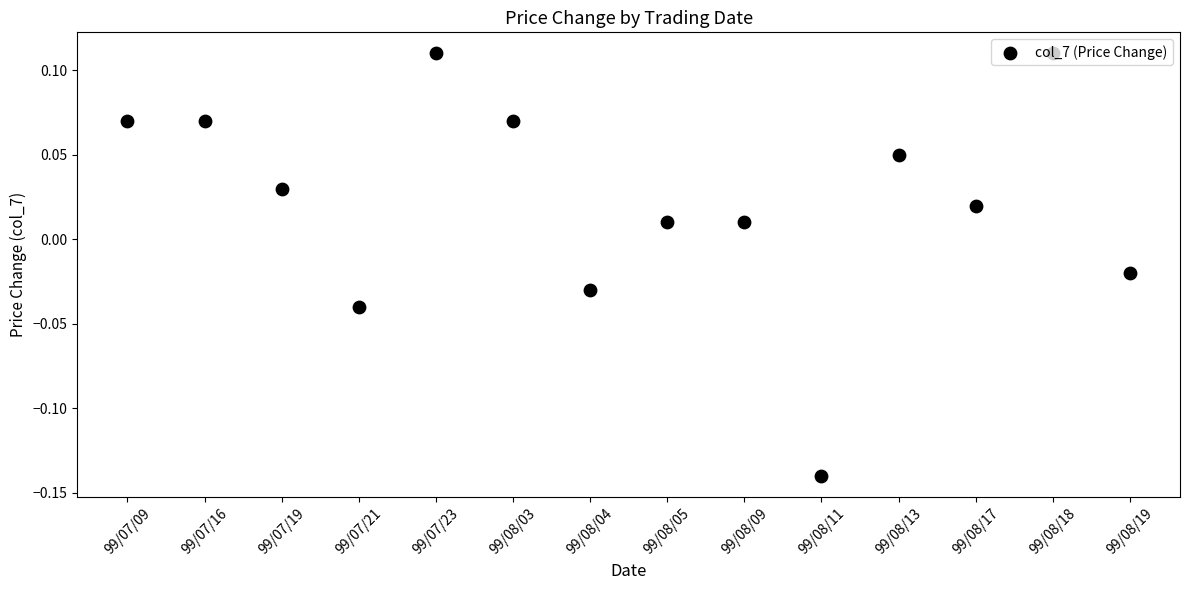

What is the change in value from 99/07/23 to 99/08/11?

-0.2